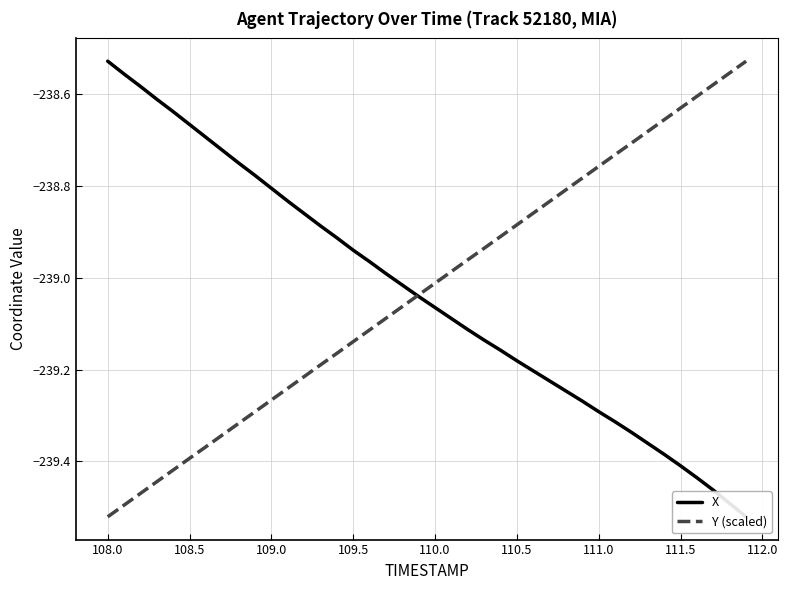

How many distinct data groups are displayed?

2